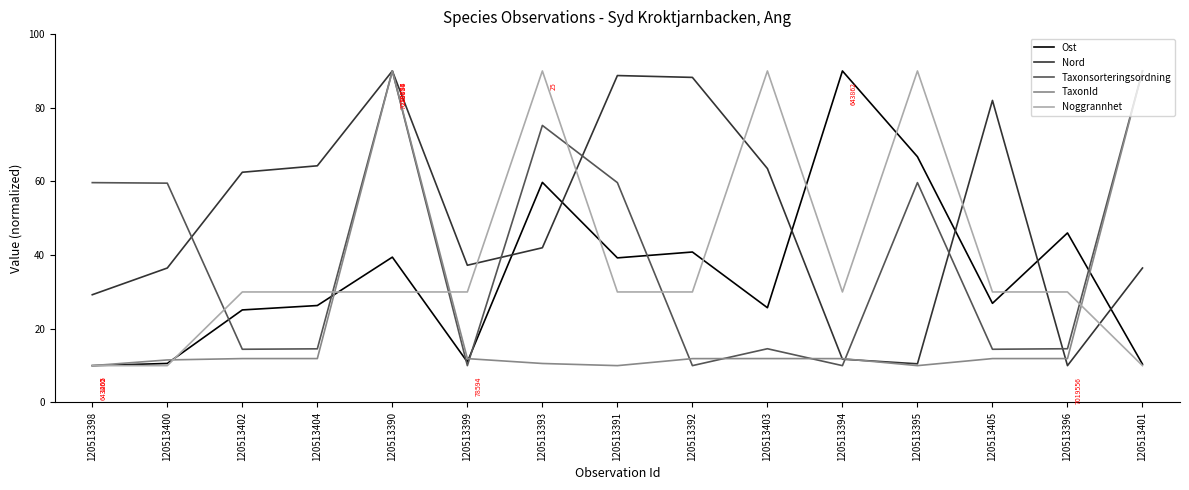

In Taxonsorteringsordning, how many points are lower than both neighbors (excluding endpoints)?

5